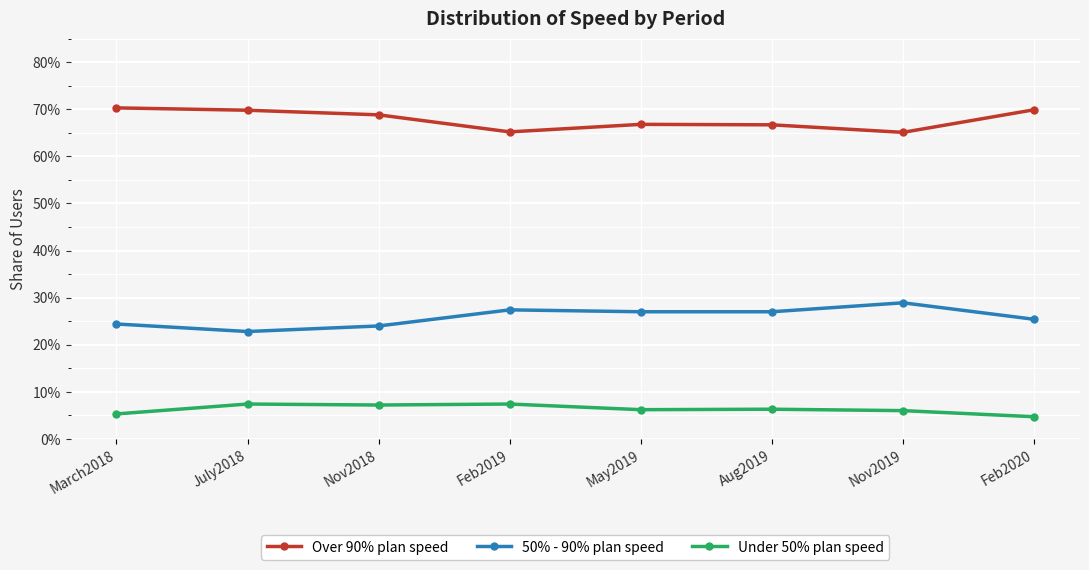

What is the maximum value for 50% - 90% plan speed?

0.3